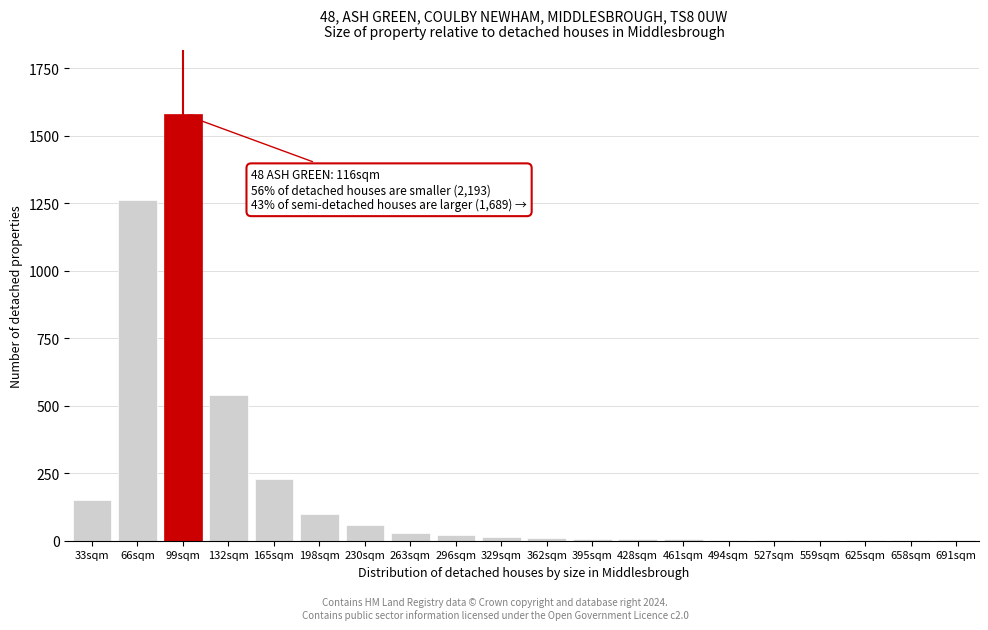

Which has a higher value, 99sqm or 165sqm?

99sqm